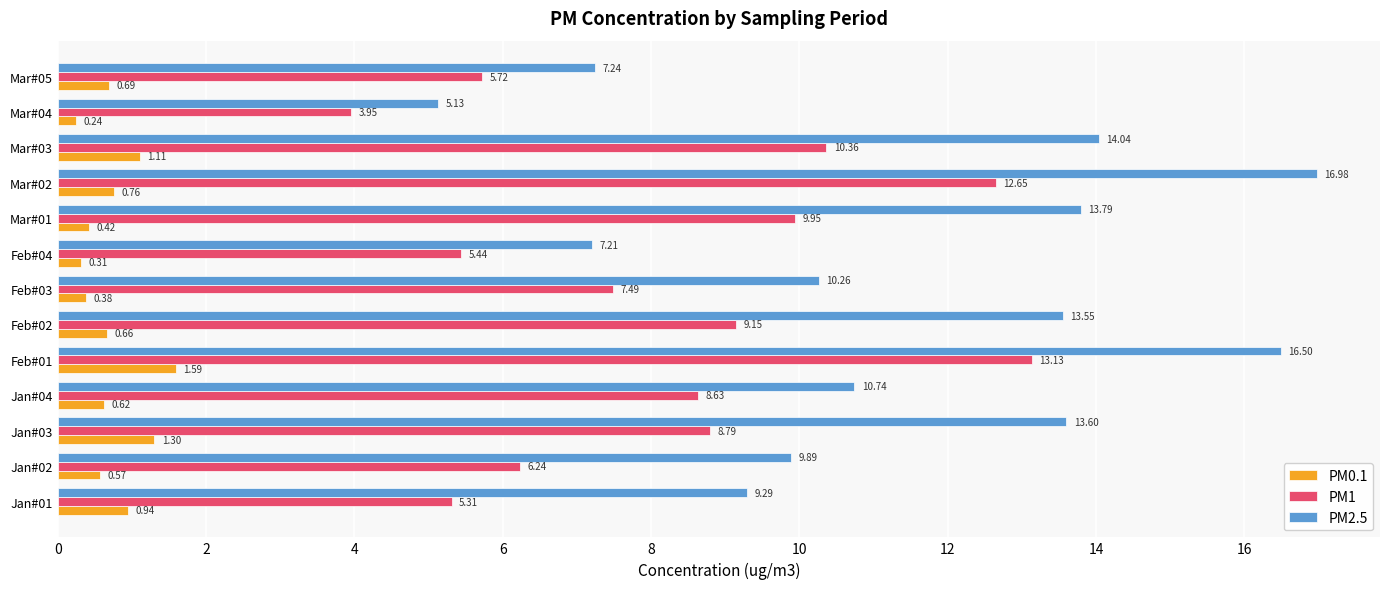

Is the value of PM1 at Feb#04 greater than the value of PM0.1 at Jan#02?

Yes